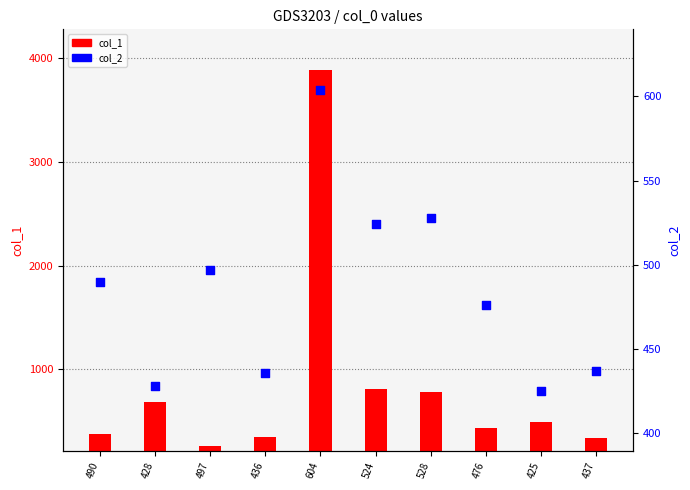

At which category is the sum across all series the highest?

604